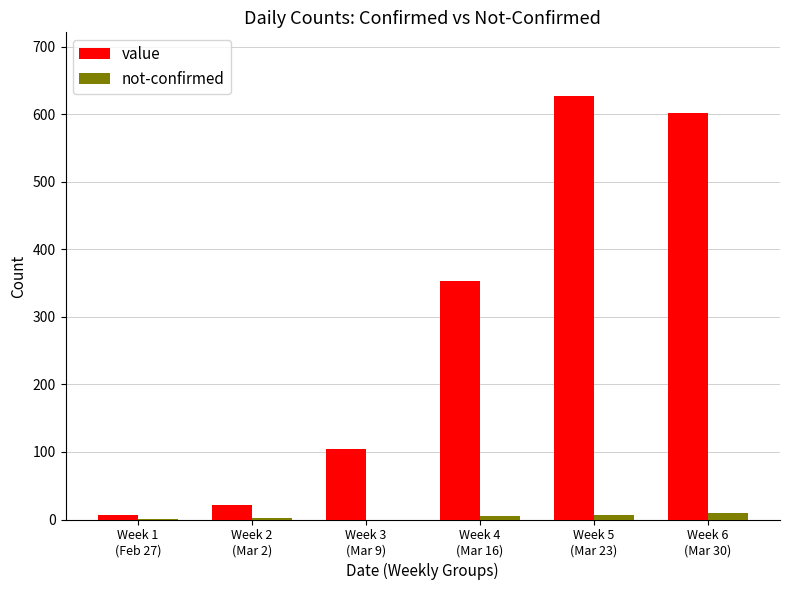

What is the greatest value displayed?

627